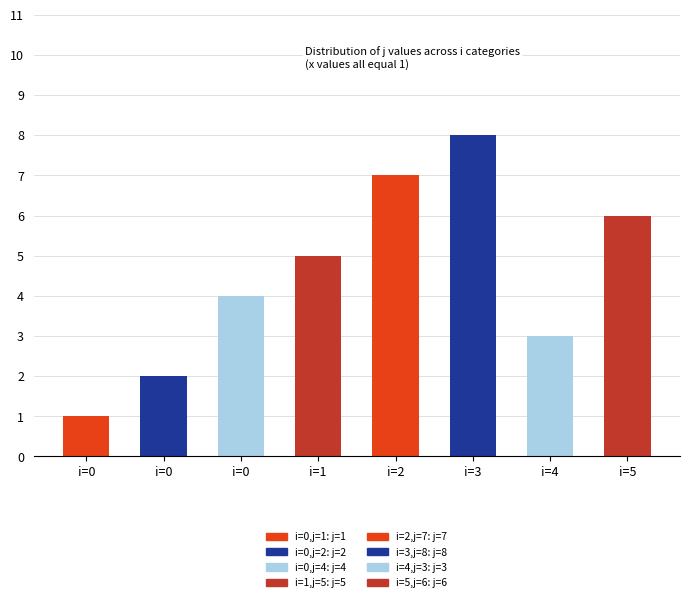

The j series shows 4 at 4. True or false?

False